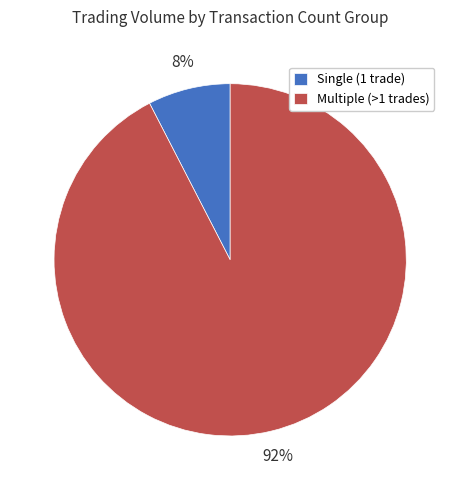

Do Single (1 trade) and Multiple (>1 trades) together represent more than half of the pie?

Yes